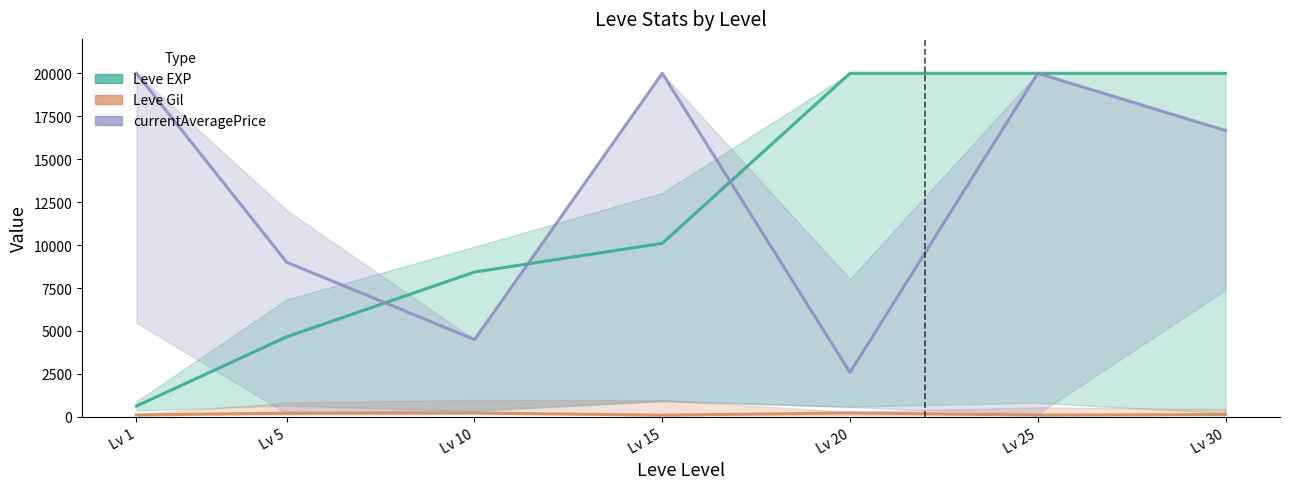

Between Lv 15 and Lv 25, which series saw the biggest shift?

Leve EXP